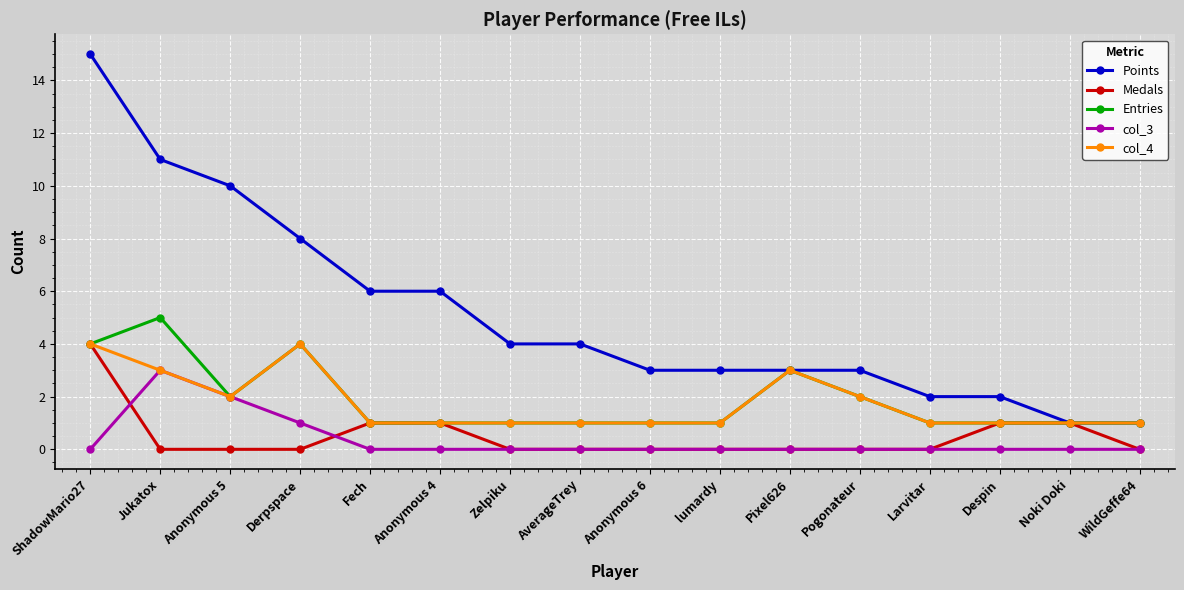

What is the label of the 13th point from the left?

Larvitar